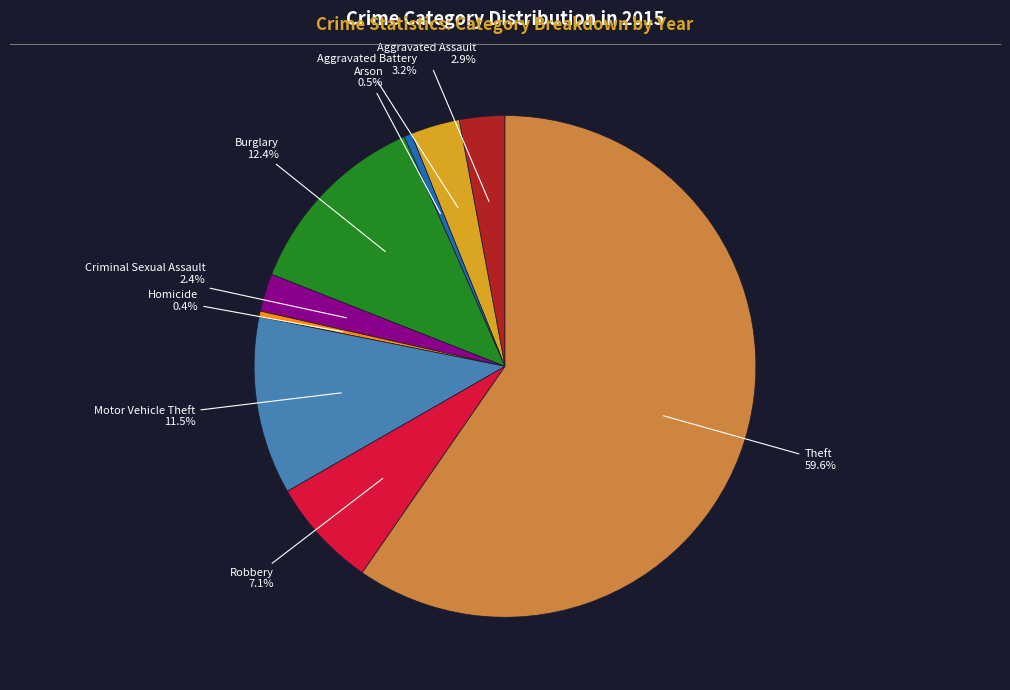

Is there any slice that represents more than half of the pie?

Yes